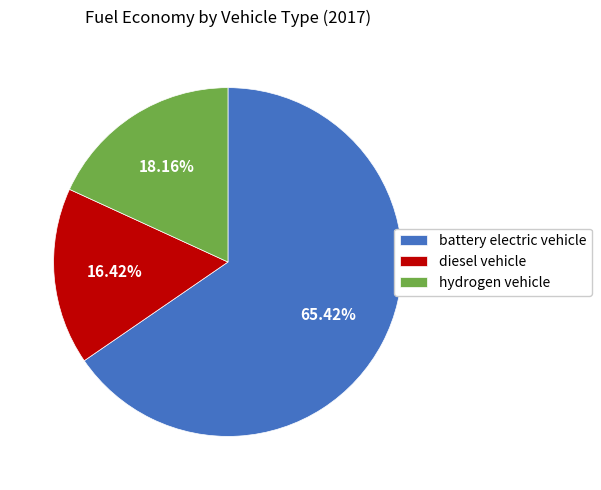

The hydrogen vehicle slice represents 7% of the pie. True or false?

False